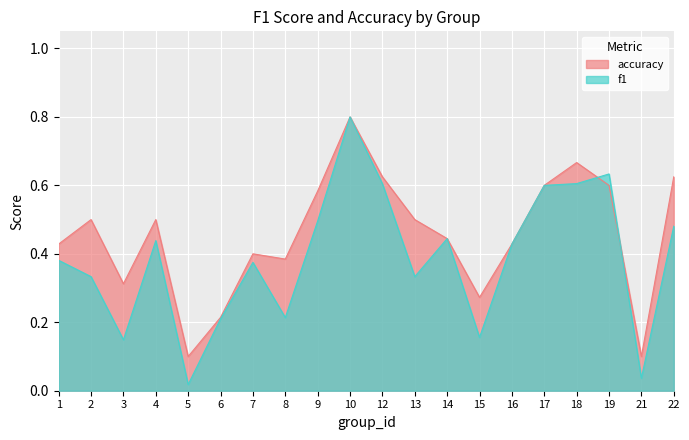

What is the greatest value displayed?

0.8